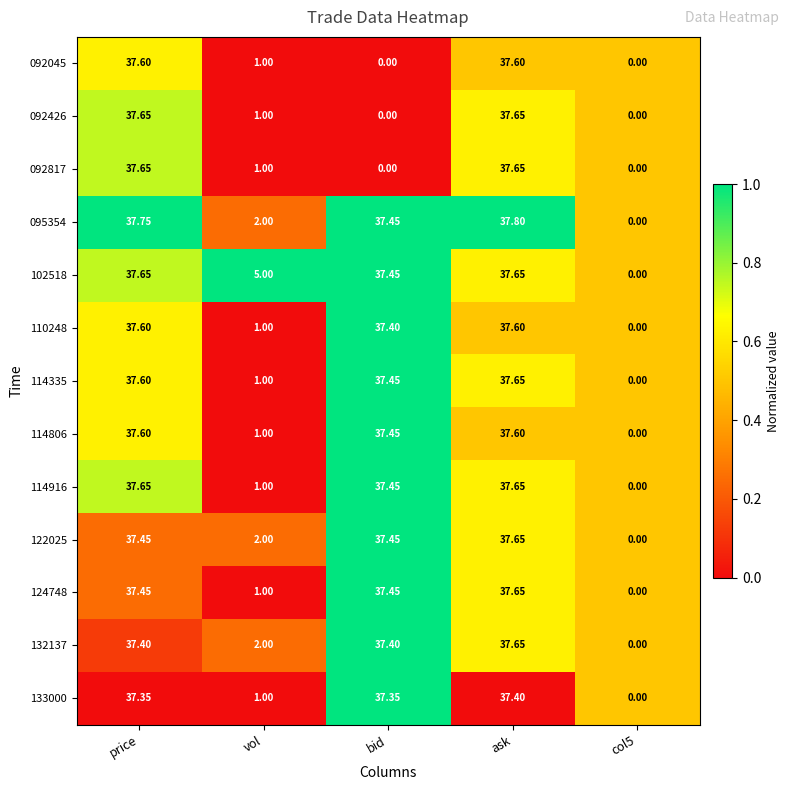

At which label is 092045 closest to 18?

vol